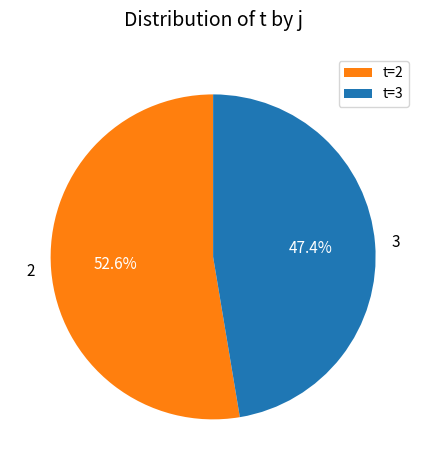

Which has a higher value, t=3 or t=2?

t=2